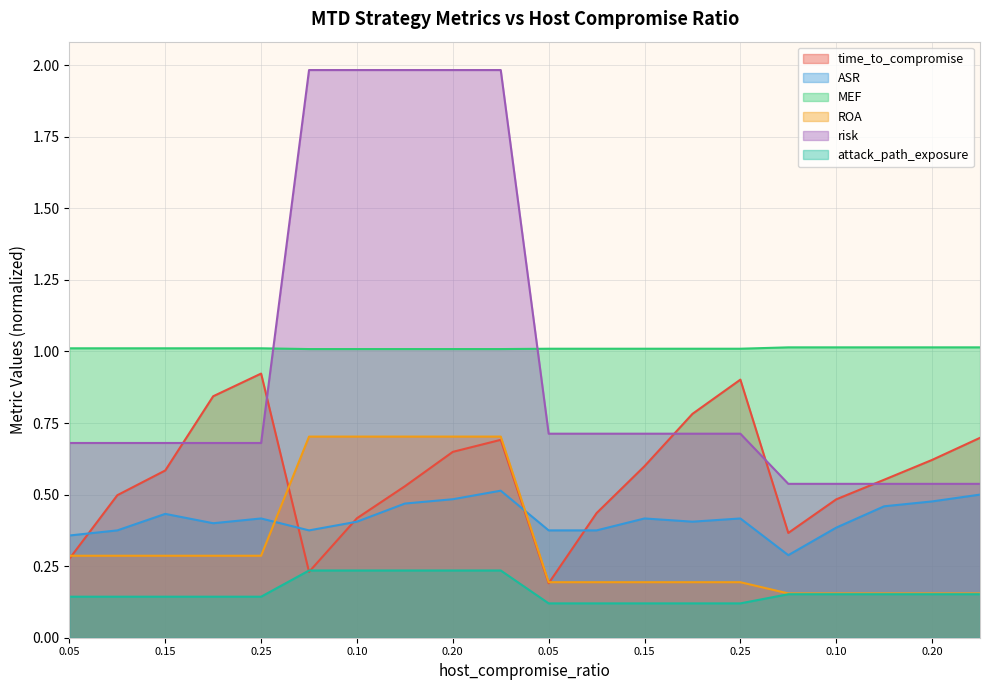

At which category is the sum across all series the highest?

0.25